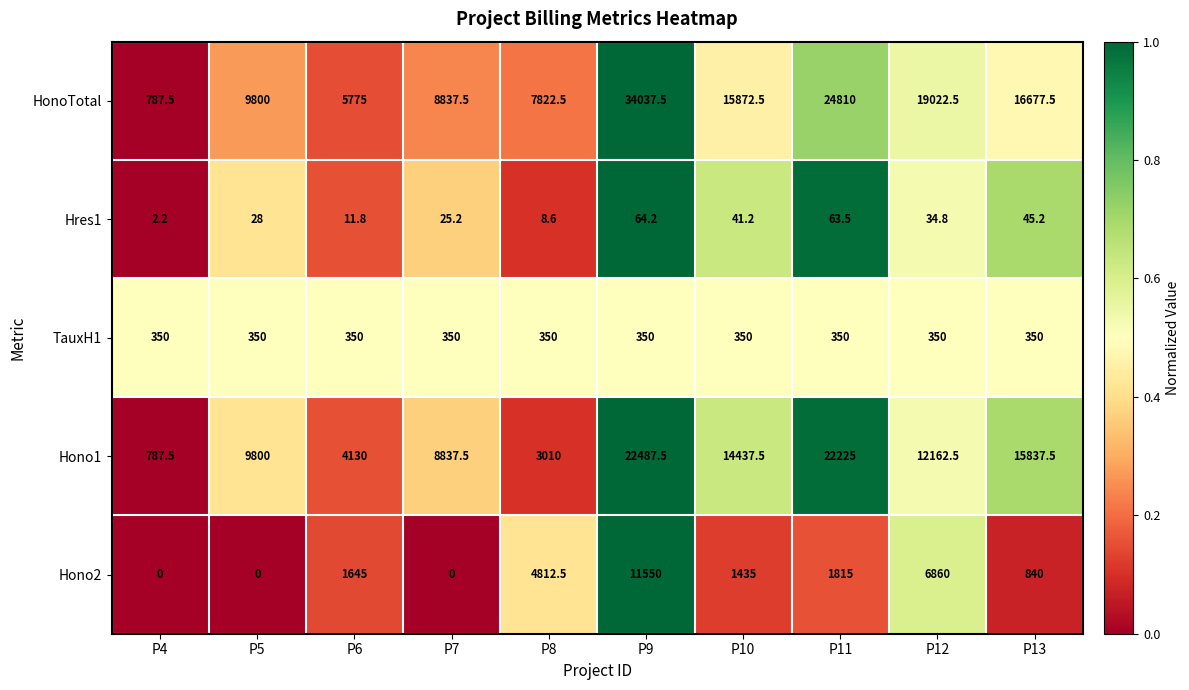

True or false: Hono2 has a value of 10772.2 at P12.

False